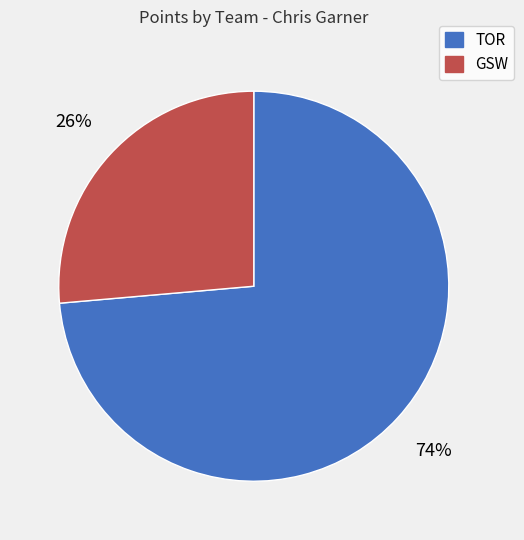

To the nearest percent, what is the combined percentage of GSW and TOR?

100%